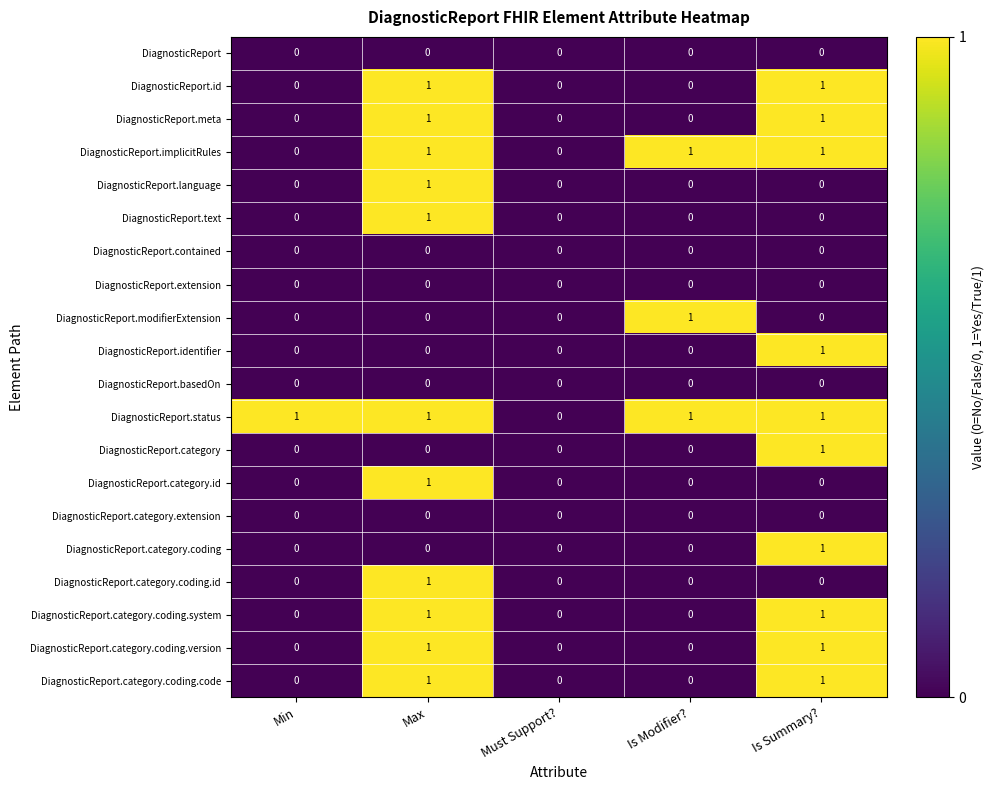

True or false: DiagnosticReport.category.coding.system has a value of 0 at Is Summary?.

False